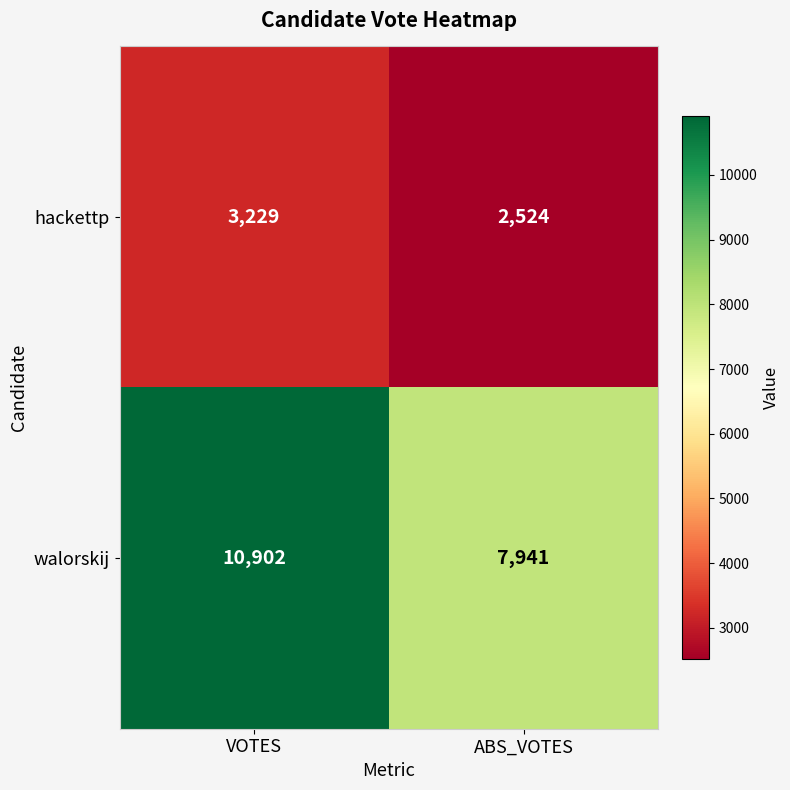

Reading right to left, extract all data points from this chart.

hackettp: ABS_VOTES=2524	VOTES=3229
walorskij: ABS_VOTES=7941	VOTES=10902